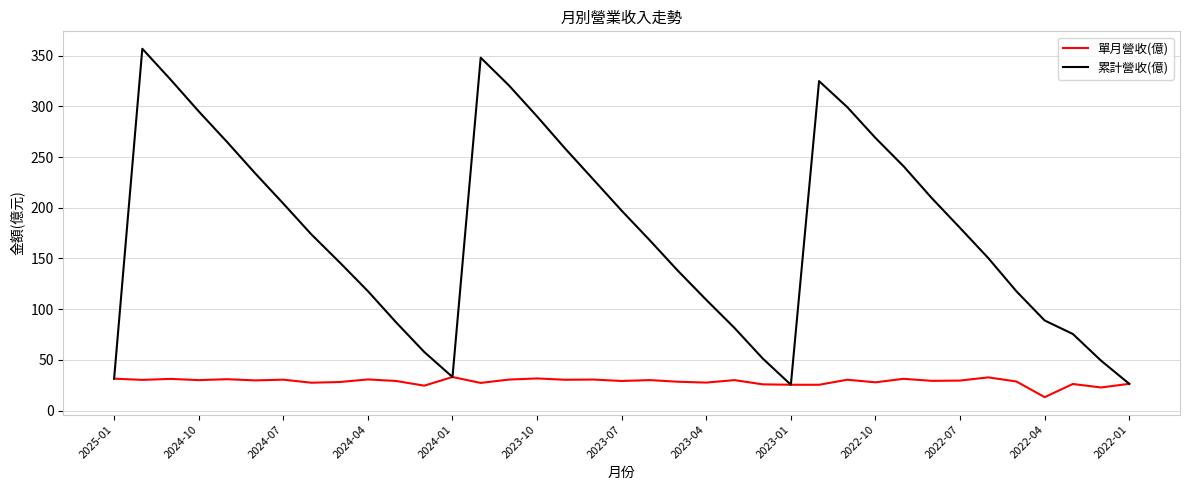

Rank the series by their average value, from highest to lowest.

累計營收(億), 單月營收(億)